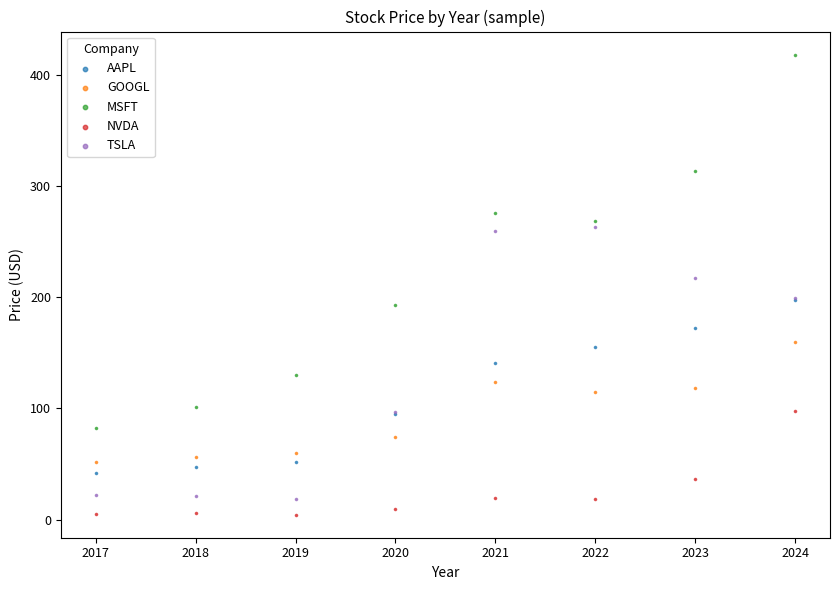

Across all series, what Y value is closest to 211?

217.5